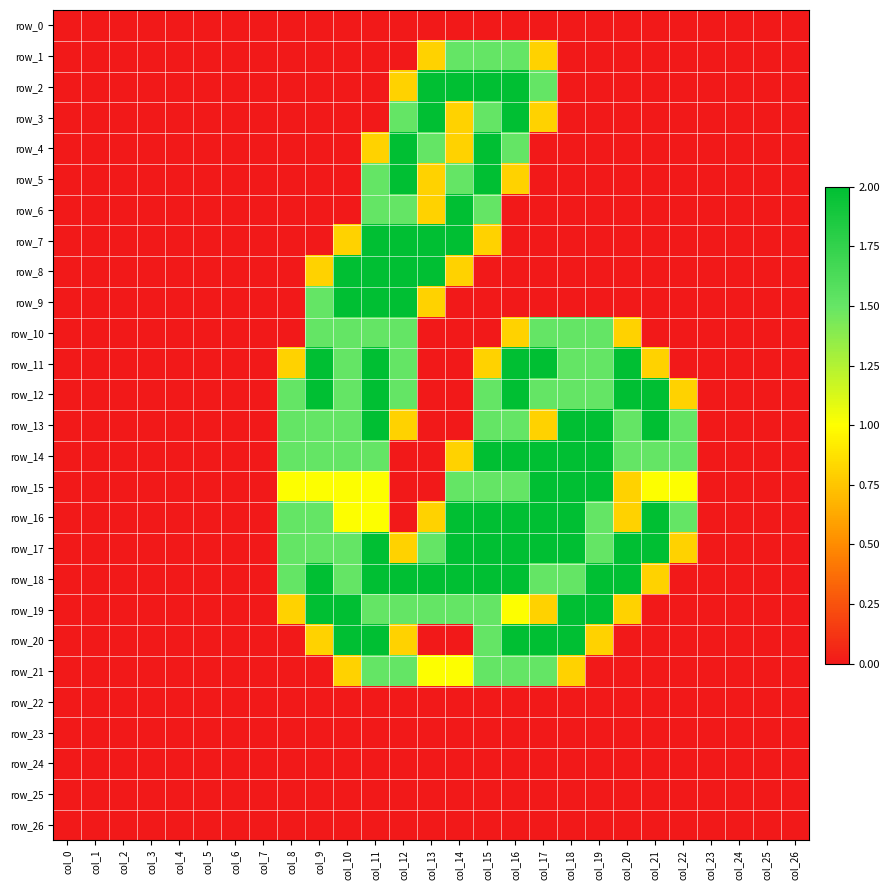

Which category has the highest value in the row_7 series?

col_11